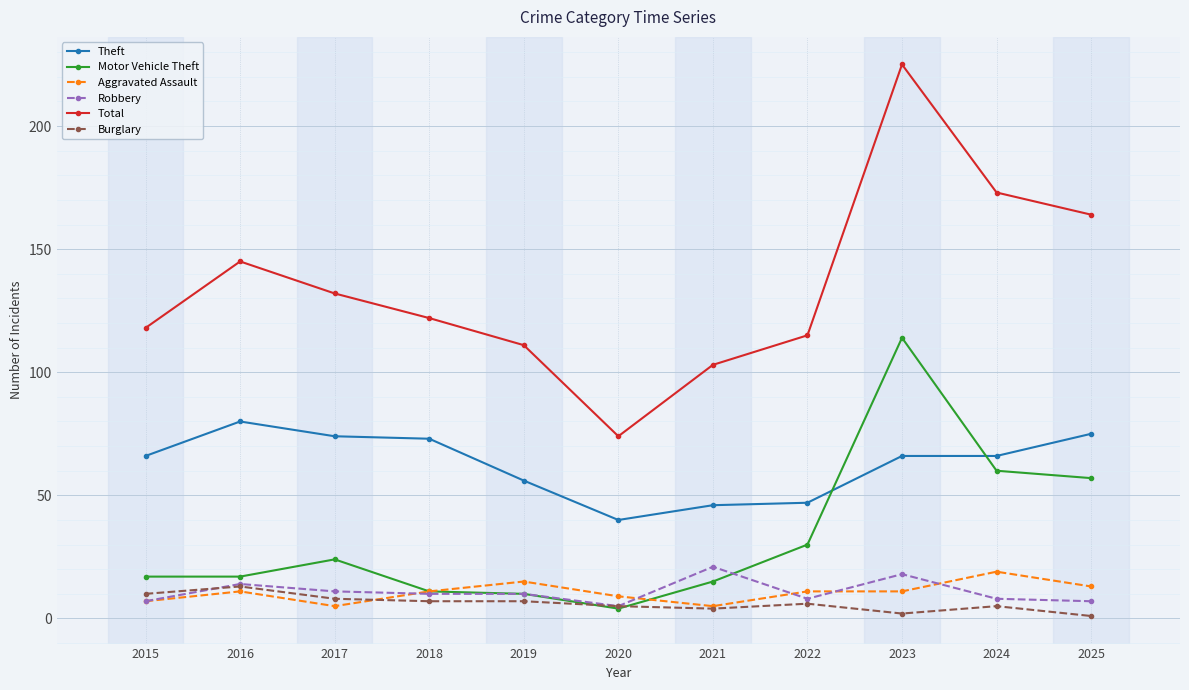

Count the number of data series in this chart.

6